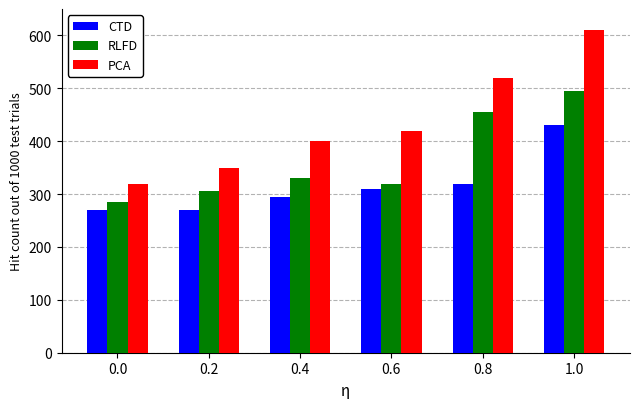

How many bars are there in total?

18